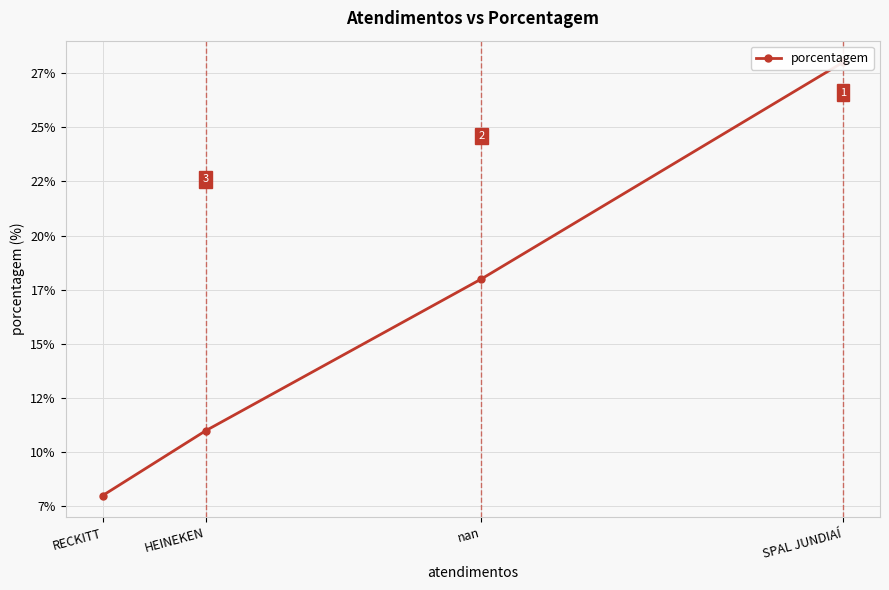

Which category has the lowest value across all series?

RECKITT